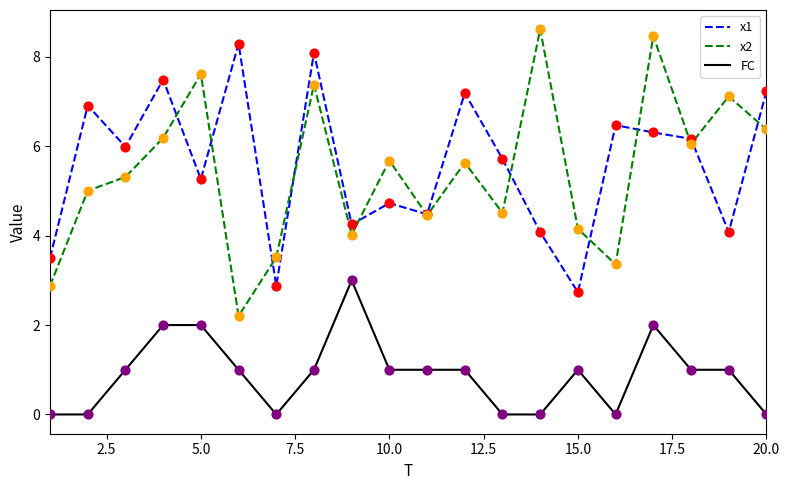

What are all the series names shown in the legend?

x1, x2, FC